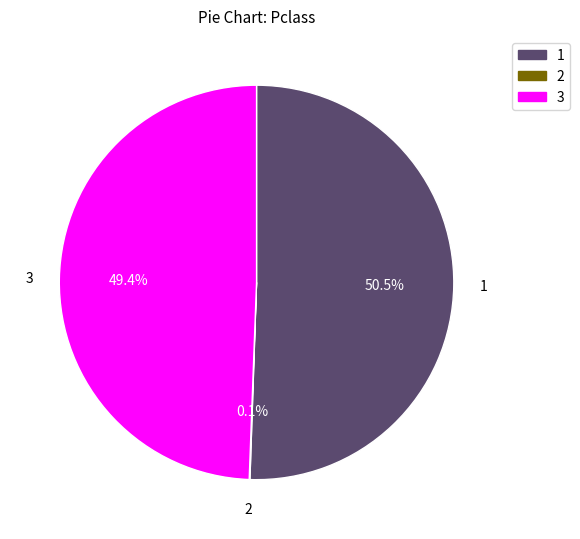

What is the majority slice?

1